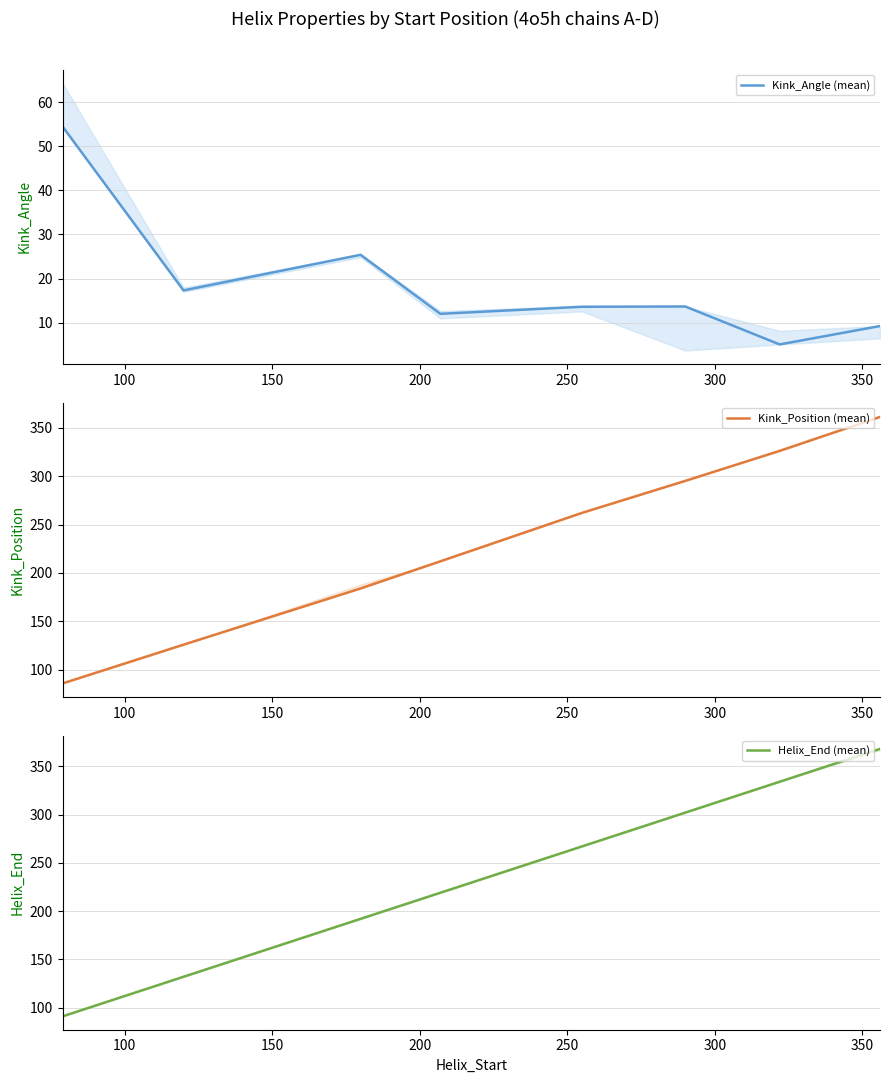

What is the highest value of the Kink_Angle (mean) series?

54.5